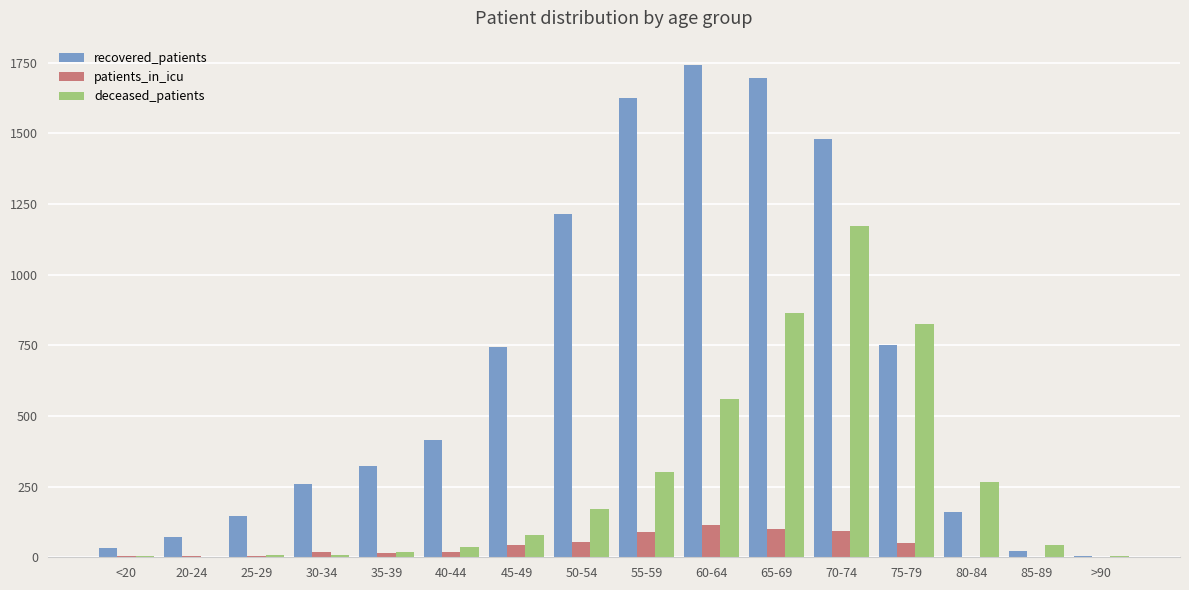

Which series changed the most between 25-29 and 35-39?

recovered_patients